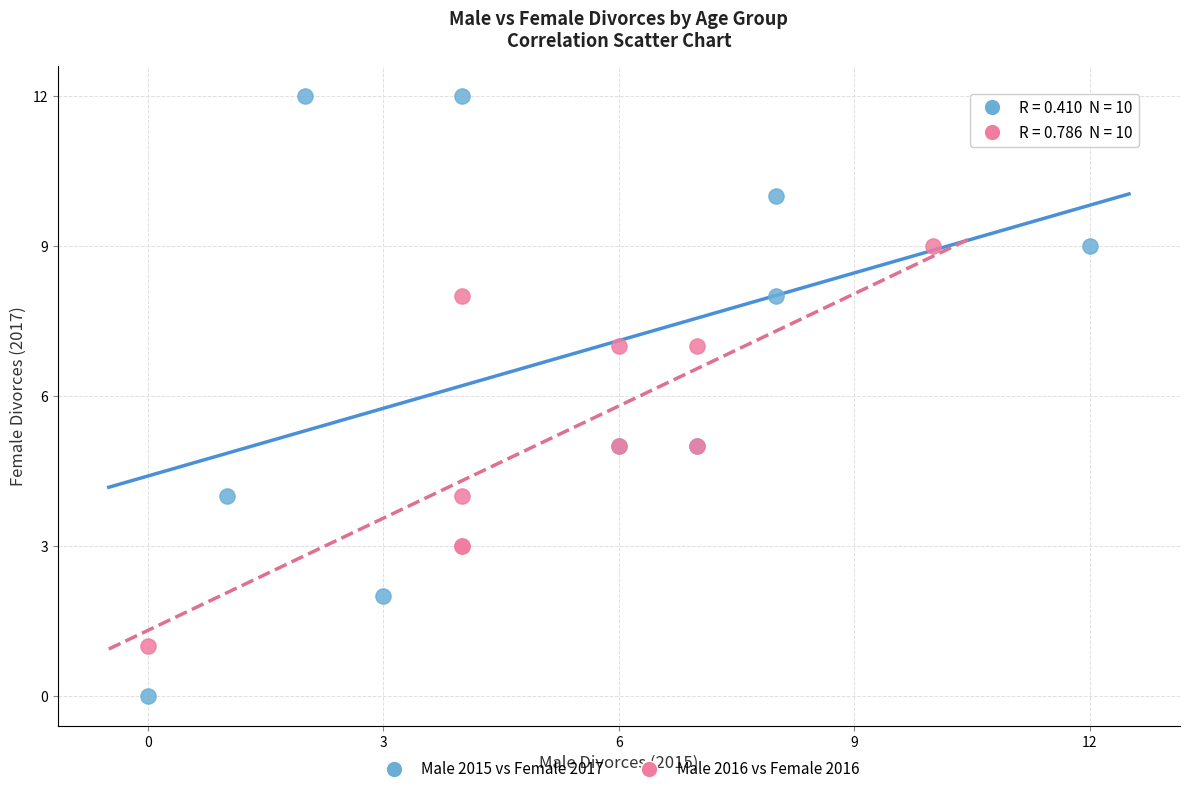

Which series has the largest Y range (max minus min)?

Male 2015 vs Female 2017